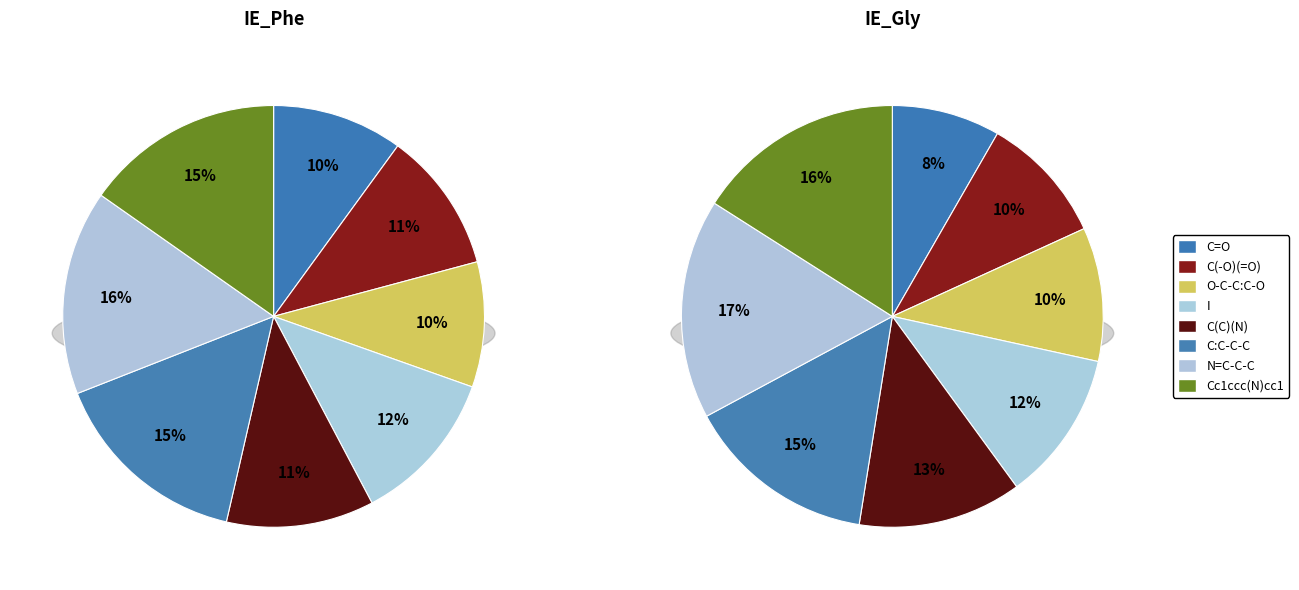

To the nearest percent, what is the average slice percentage?

12%